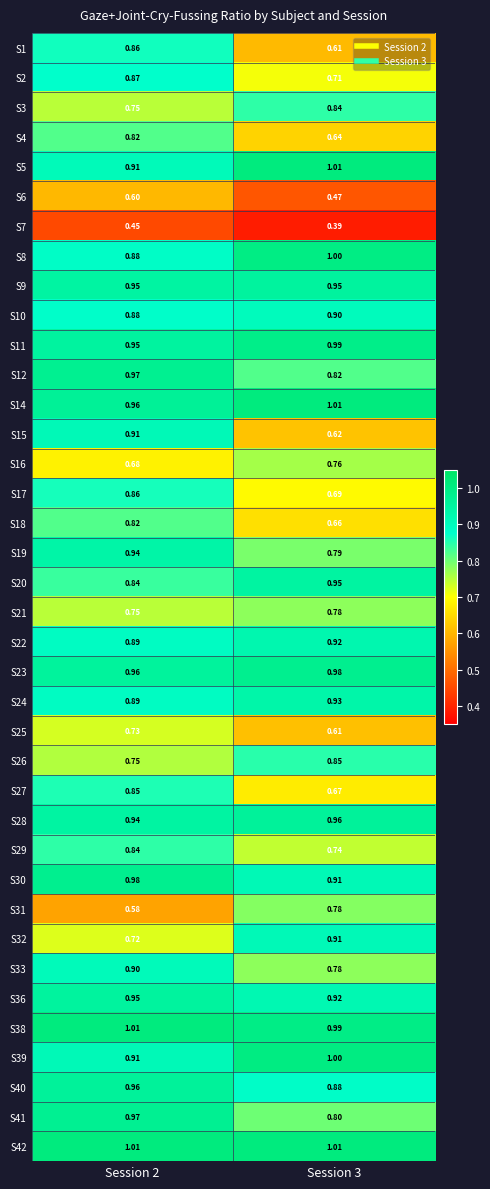

Is the value of S32 at Session 3 greater than the value of S20 at Session 3?

No